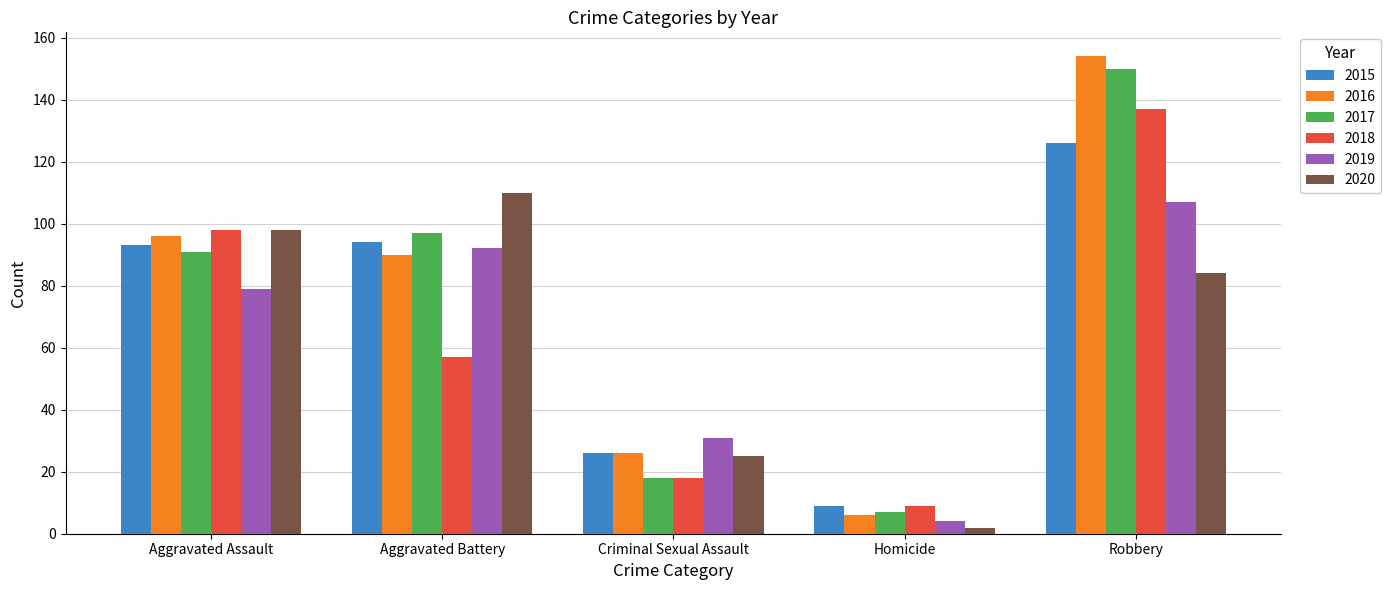

True or false: 2020 has a value of 25 at Criminal Sexual Assault.

True